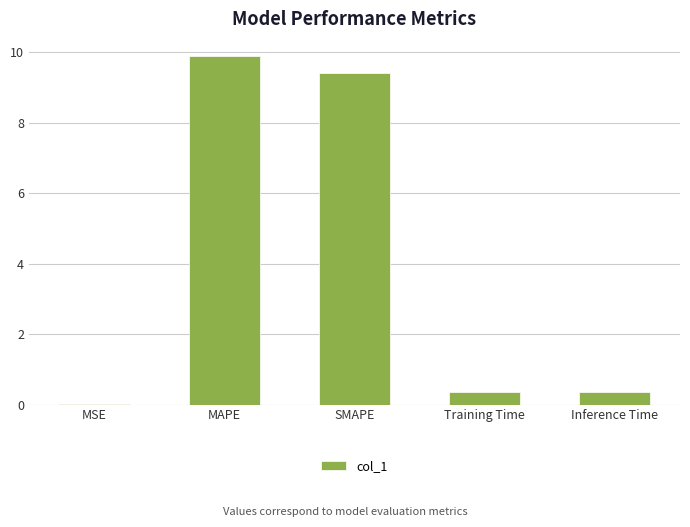

True or false: the data shows 0.3 at Training Time.

True